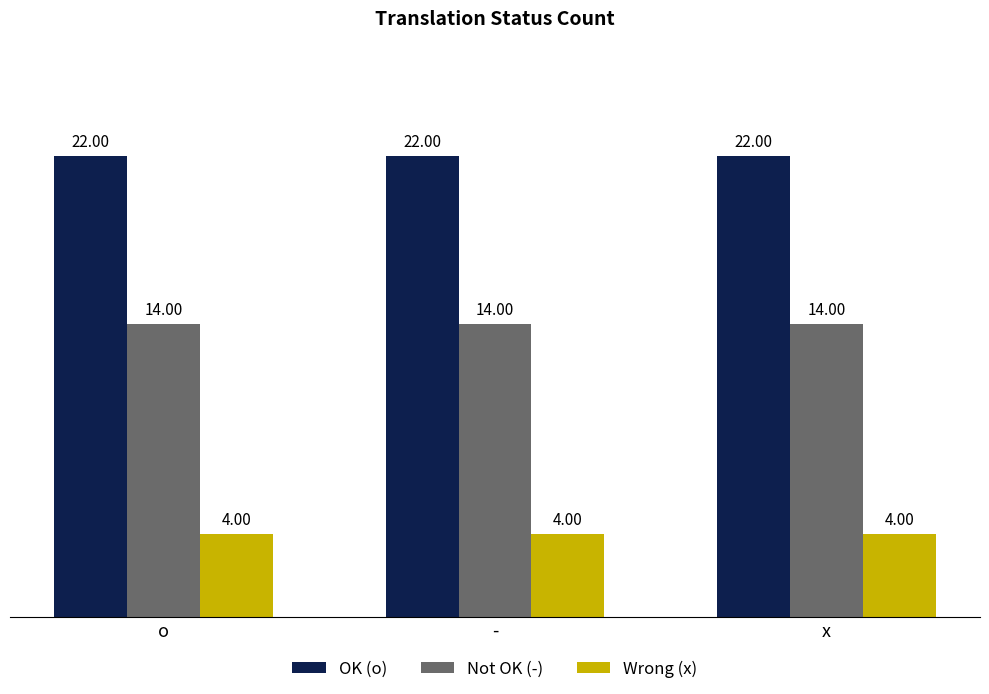

What position from the left is o?

1